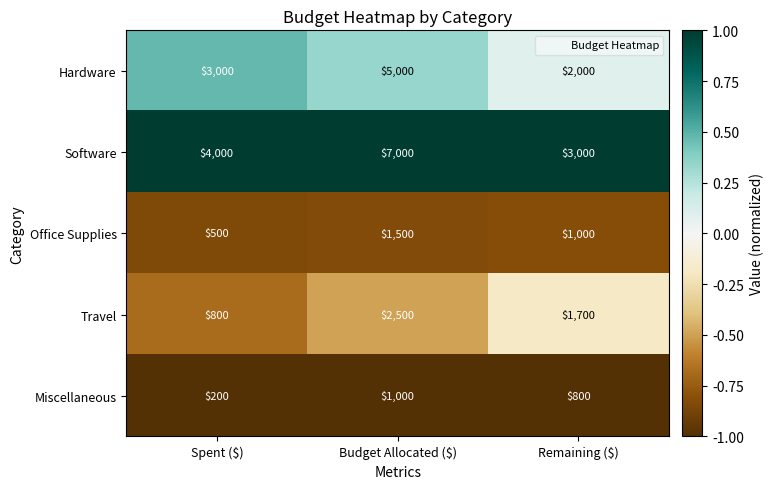

Which category has the lowest value across all series?

Spent ($)